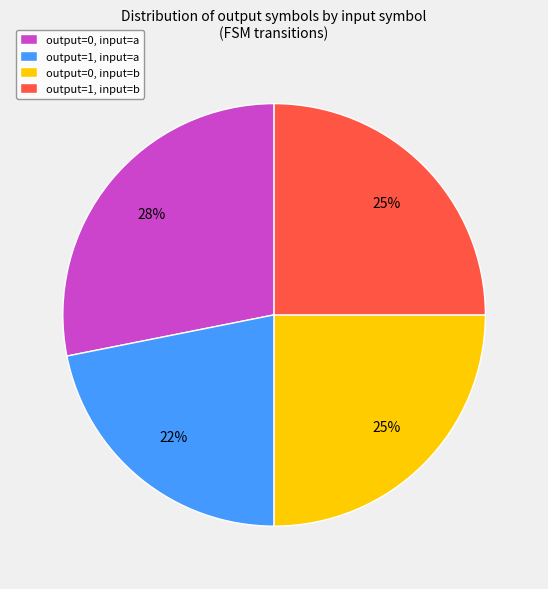

Is it true that output=0, input=b is 12% of the pie?

False